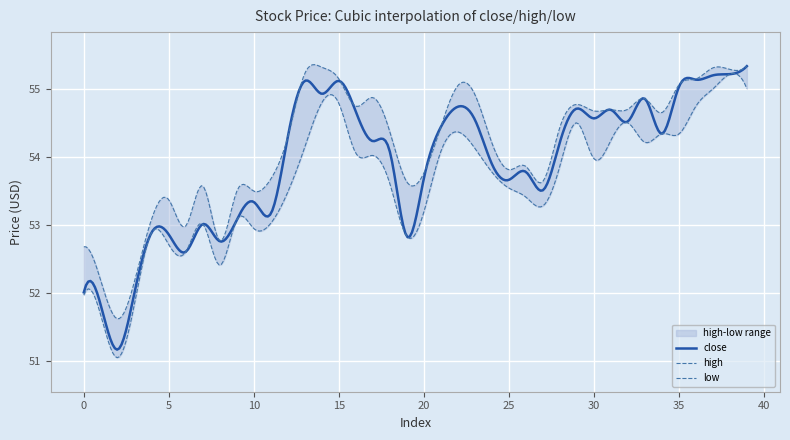

Which series has the widest spread of values?

low